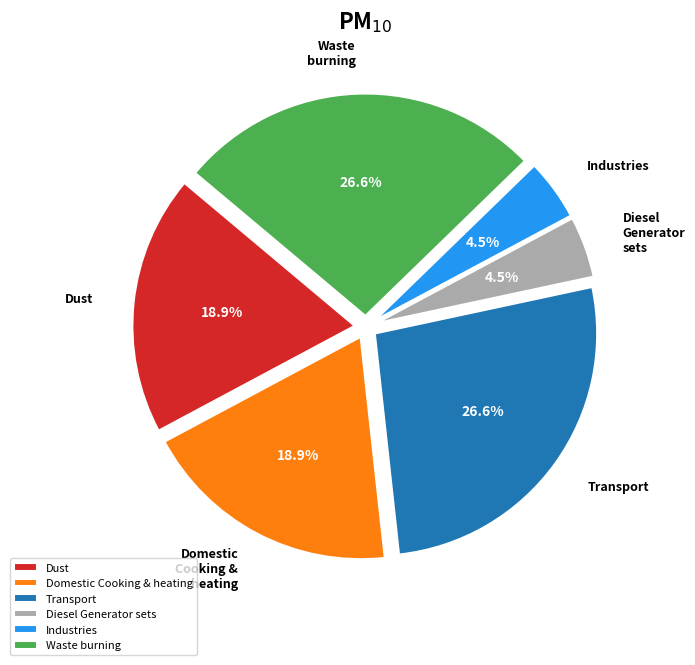

How many slices are in this pie chart?

6